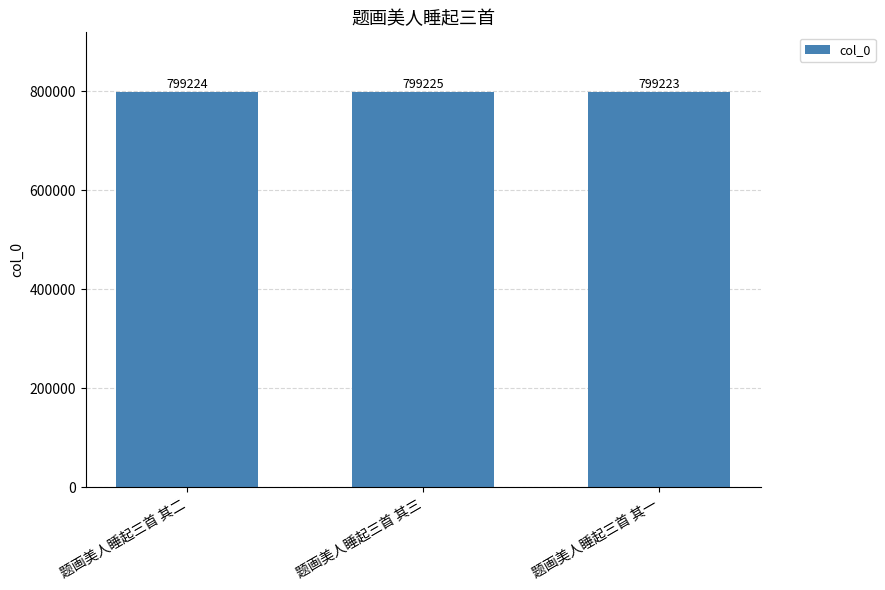

What is the smallest value displayed?

799223